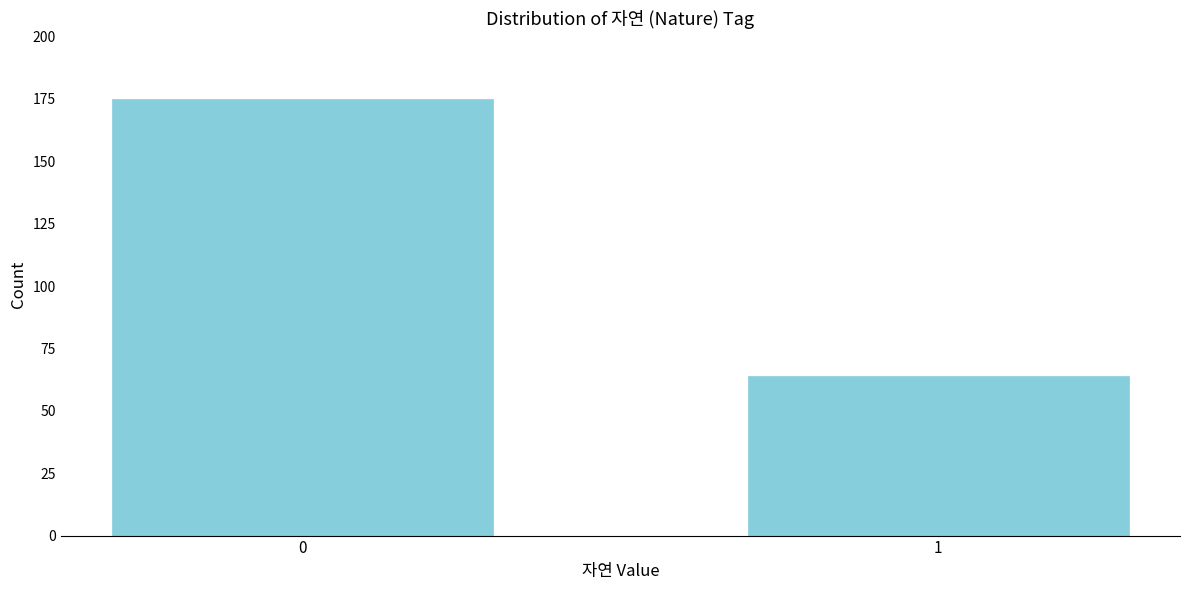

Reading right to left, extract all data points from this chart.

1=64	0=175